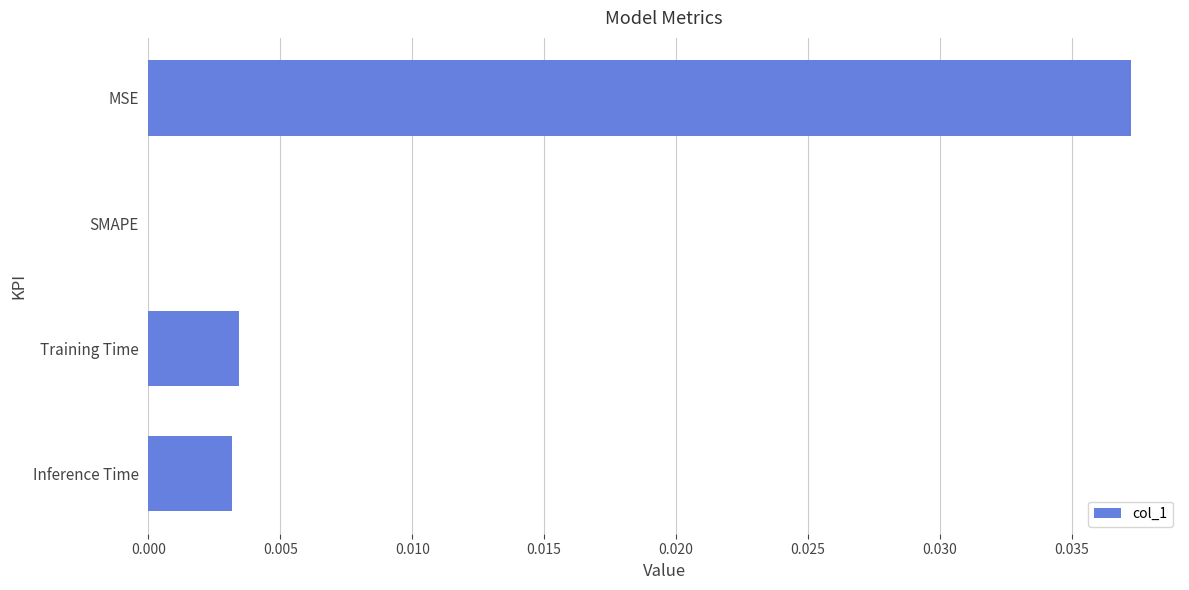

The value at Training Time is 0.0. True or false?

True